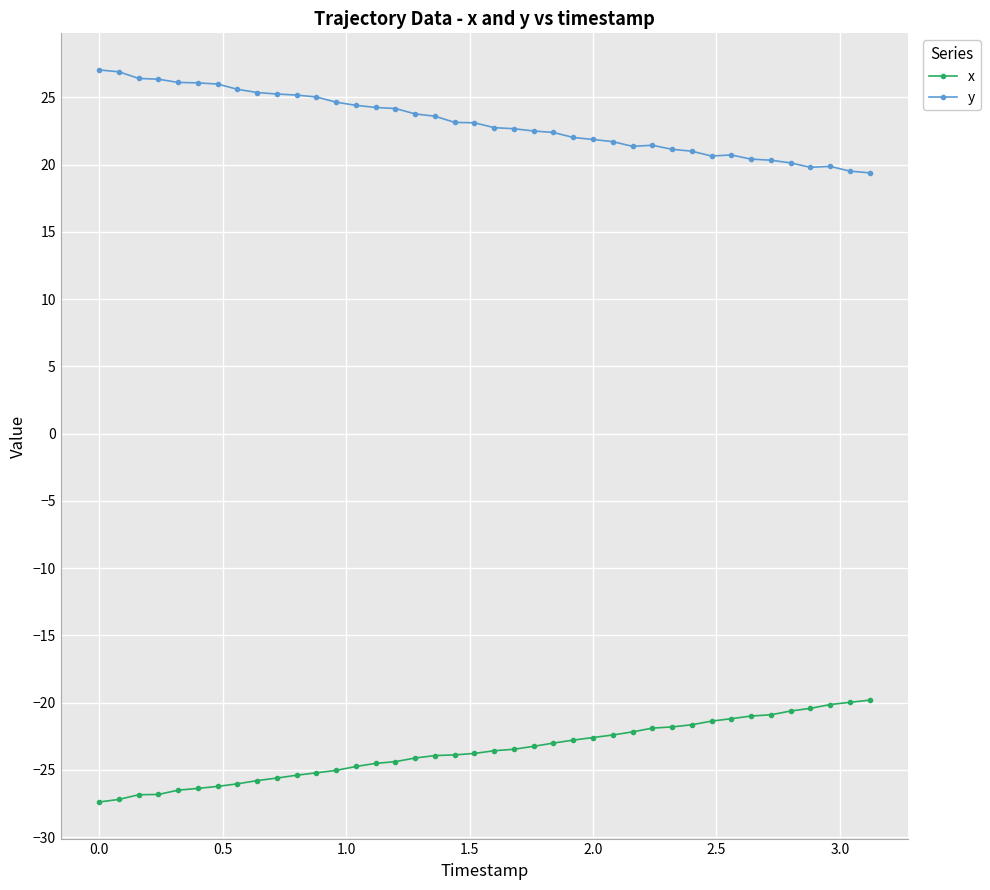

What is the value of the y point at the 13th from the left?

24.6